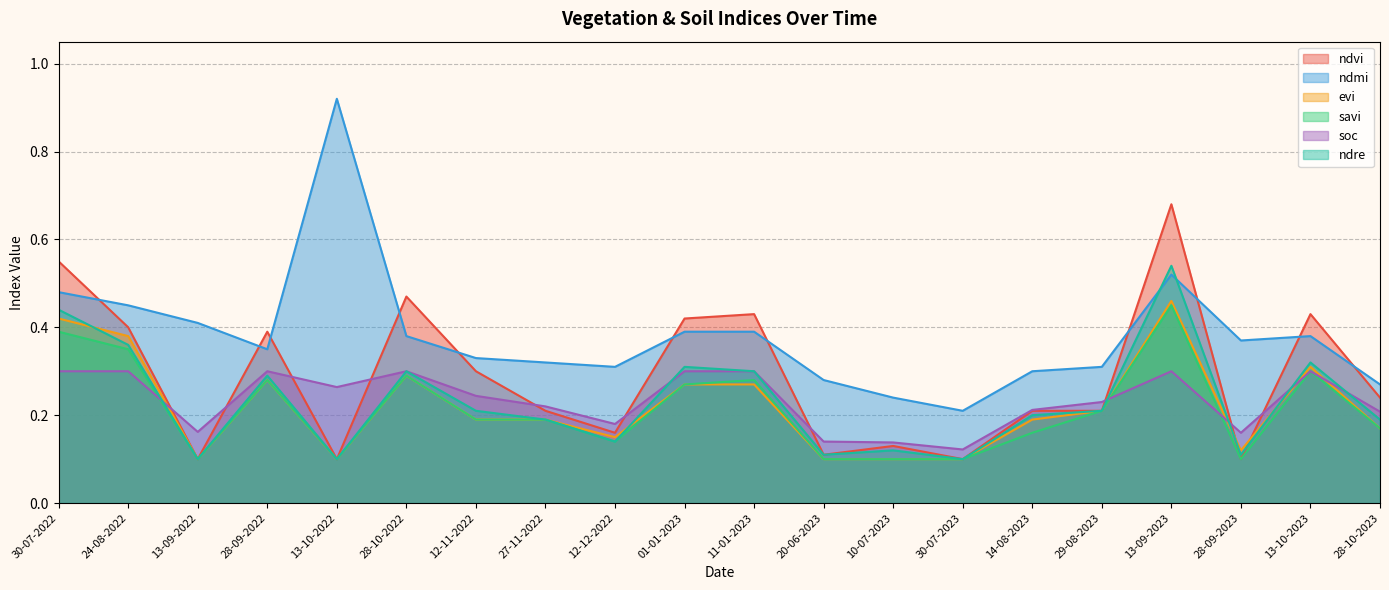

True or false: ndmi and evi intersect in this chart.

False